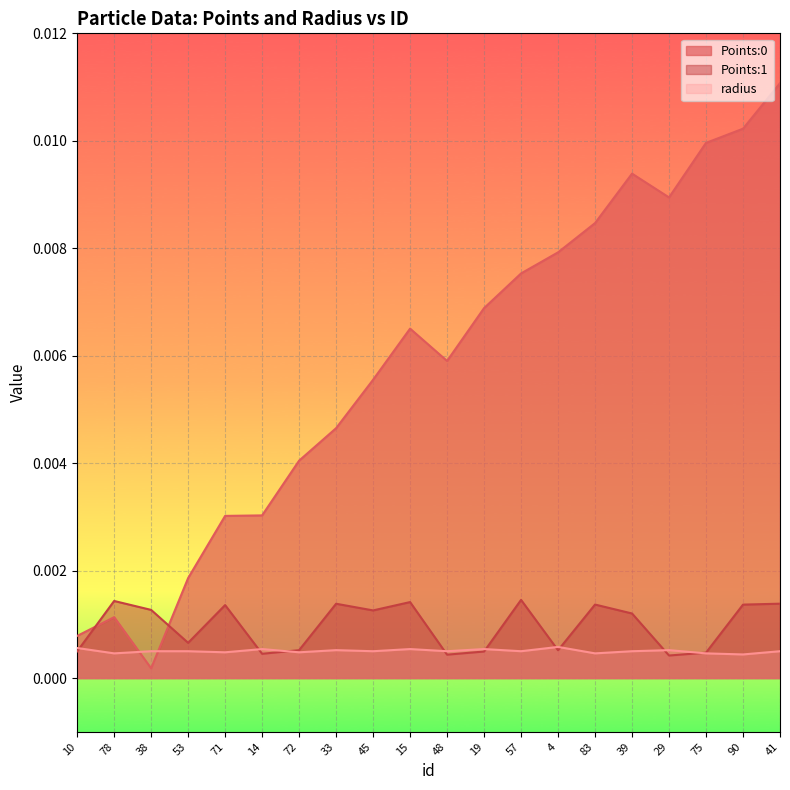

What is the label of the 10th point from the left?

15